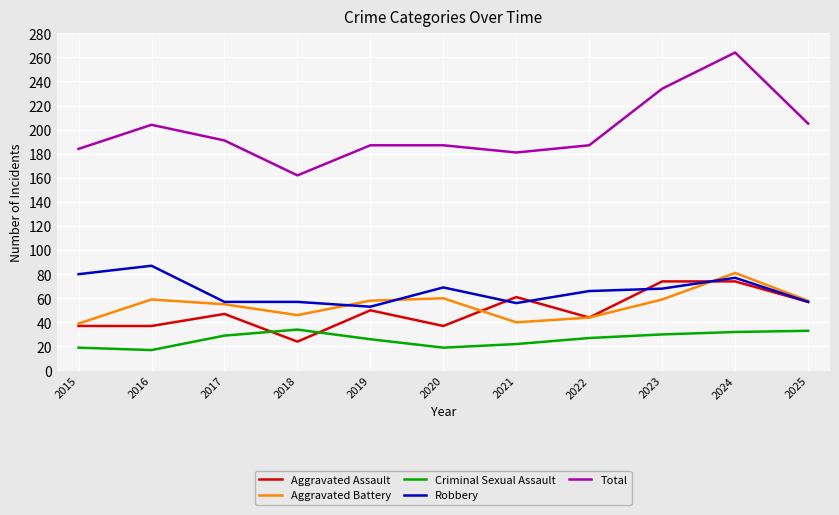

True or false: Robbery and Criminal Sexual Assault intersect in this chart.

False